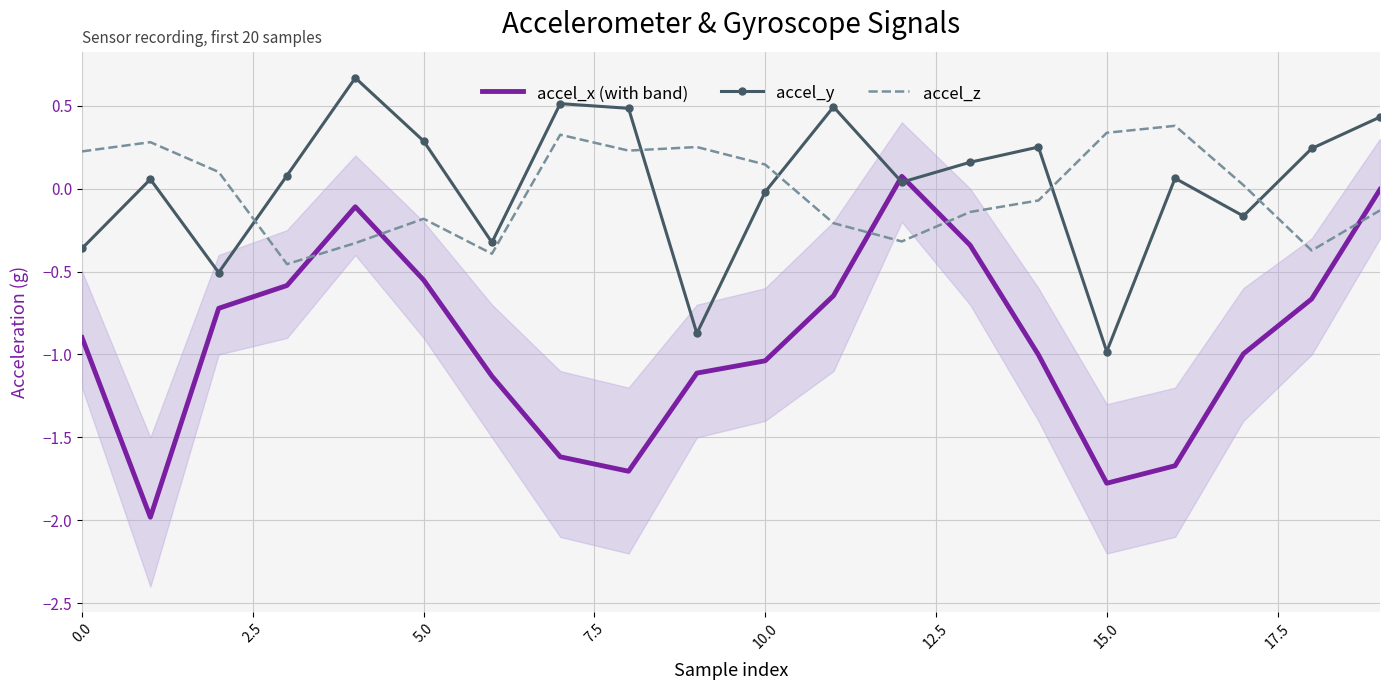

Which series ends up on top after the final intersection of accel_x (with band) and accel_y?

accel_y